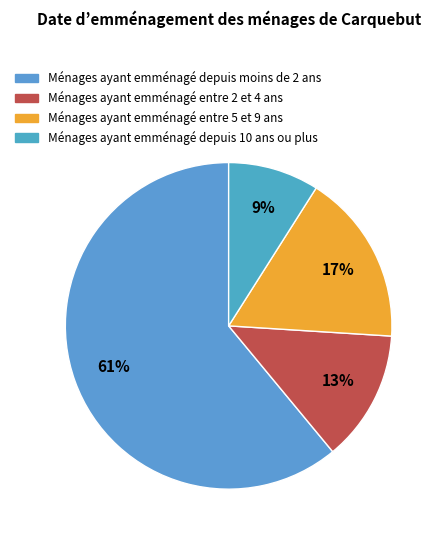

How many slices are in this pie chart?

4